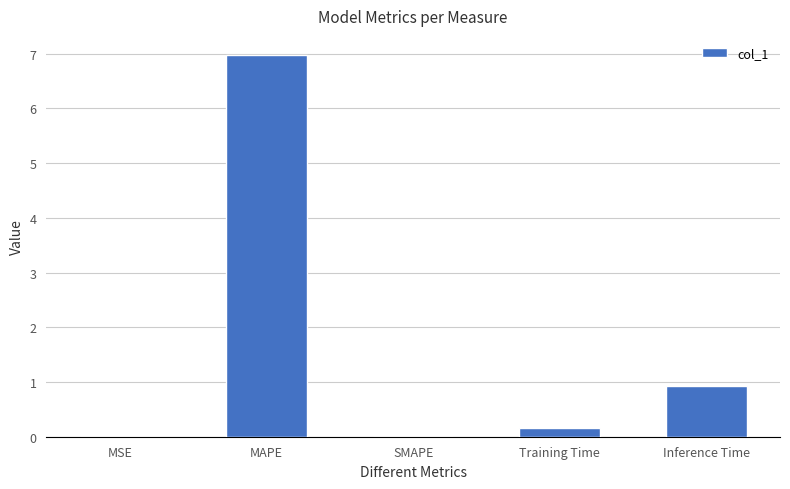

How many distinct data groups are displayed?

1